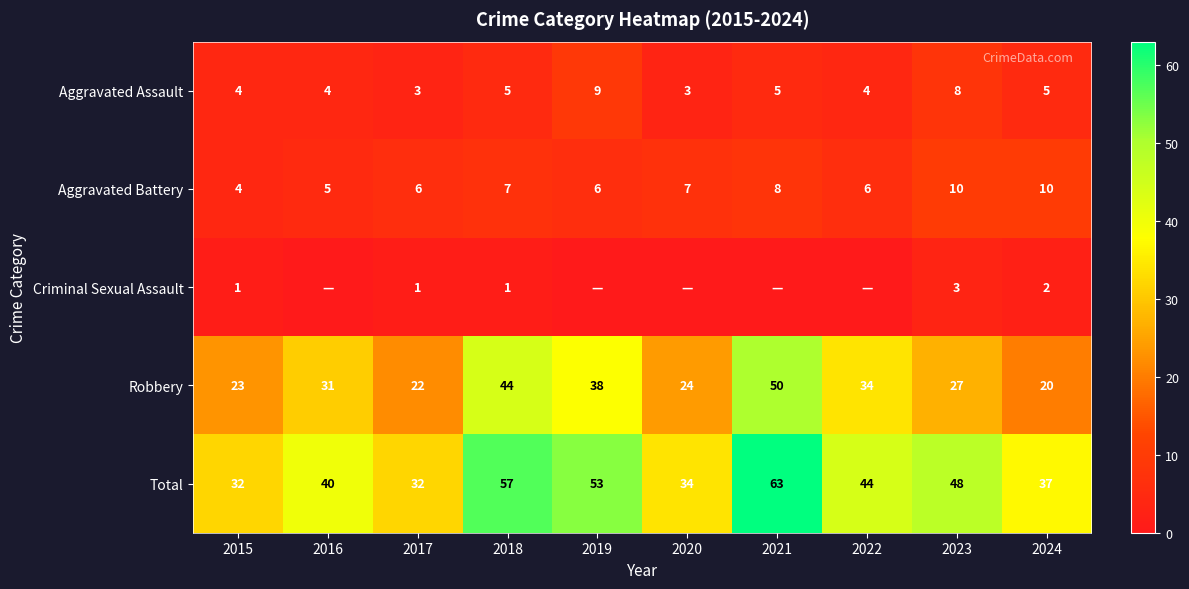

Is it true that Aggravated Assault equals 5 at 2017?

False